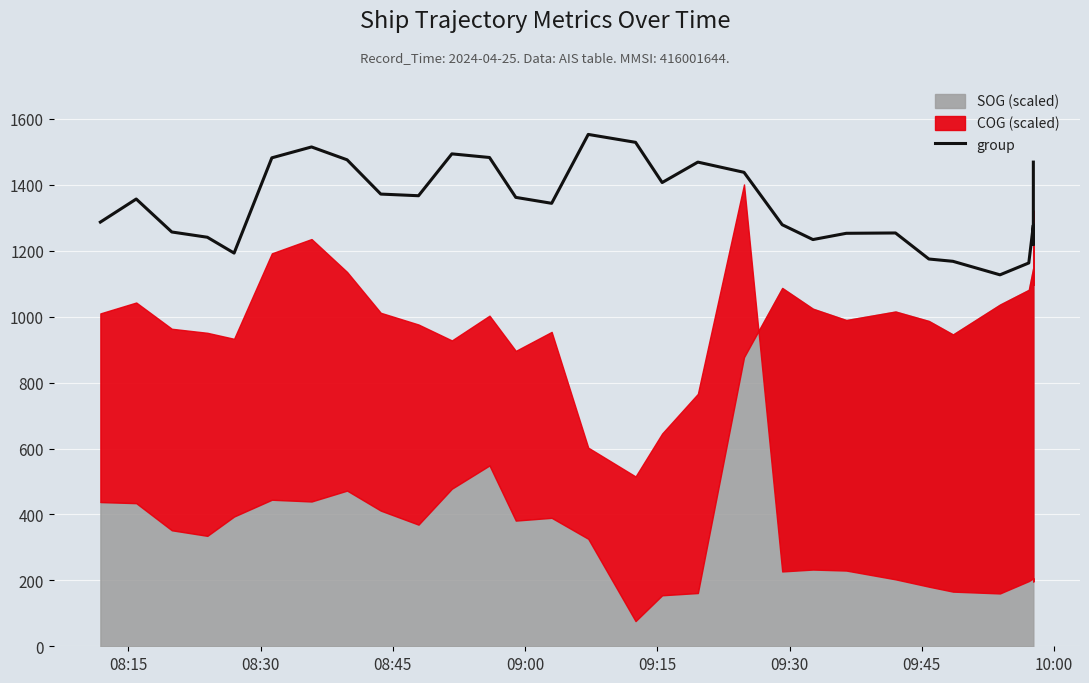

Does the chart display data point markers on the line(s)?

No